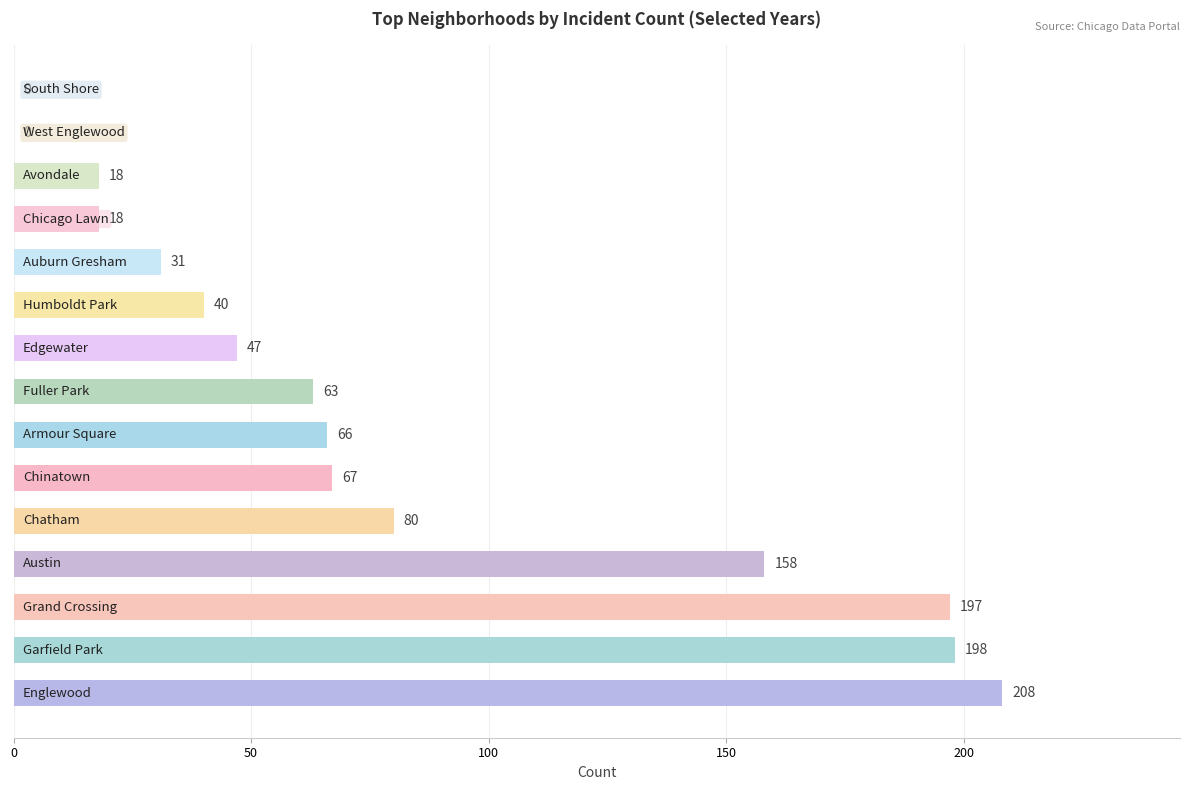

What is the sum of all values?

1191